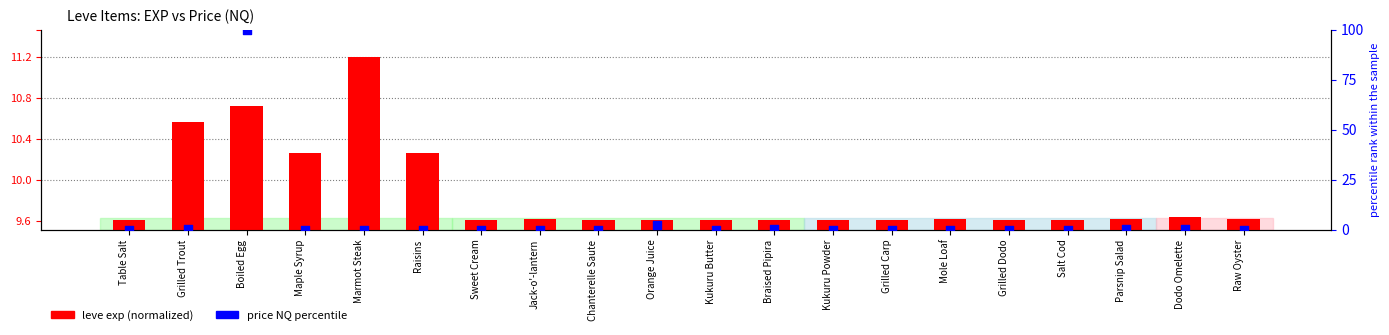

Which series reaches the minimum Y coordinate?

price NQ percentile